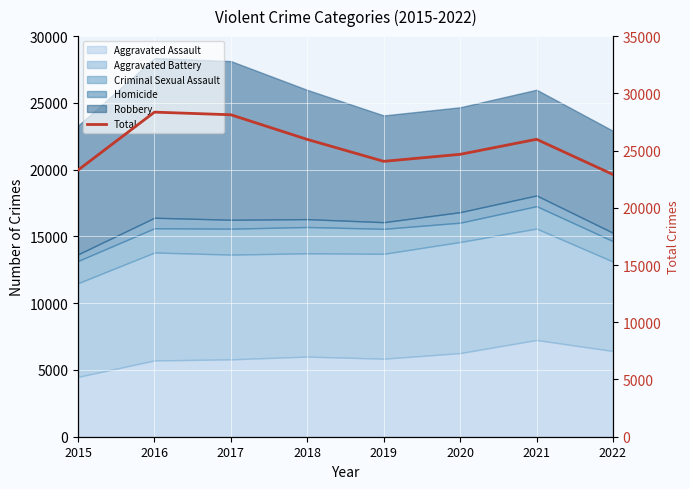

Which label corresponds to the largest value in the chart?

2016